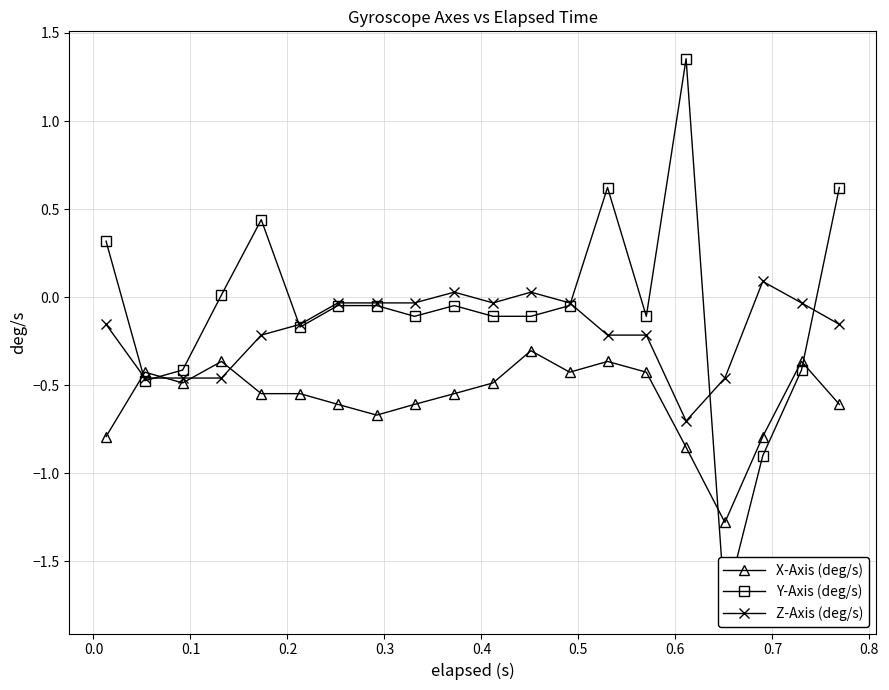

What is the lowest value of the Z-Axis (deg/s) series?

-0.7